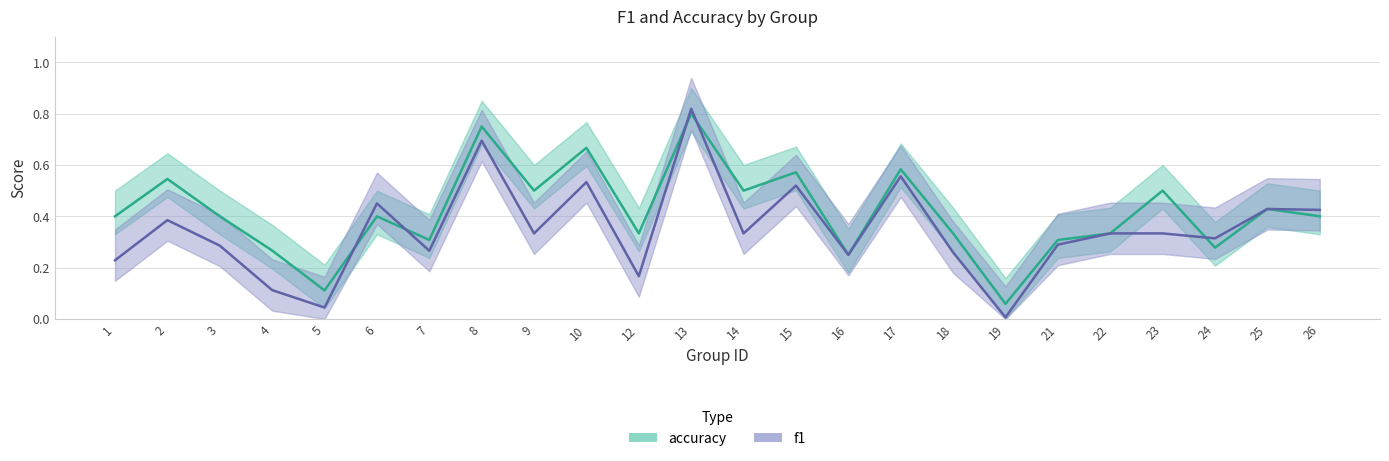

Reading left to right, list all the values displayed in this chart.

f1: 1=0.2	2=0.4	3=0.3	4=0.1	5=0.0	6=0.5	7=0.3	8=0.7	9=0.3	10=0.5	12=0.2	13=0.8	14=0.3	15=0.5	16=0.2	17=0.6	18=0.3	19=0.0	21=0.3	22=0.3	23=0.3	24=0.3	25=0.4	26=0.4
accuracy: 1=0.4	2=0.5	3=0.4	4=0.3	5=0.1	6=0.4	7=0.3	8=0.8	9=0.5	10=0.7	12=0.3	13=0.8	14=0.5	15=0.6	16=0.2	17=0.6	18=0.3	19=0.1	21=0.3	22=0.3	23=0.5	24=0.3	25=0.4	26=0.4